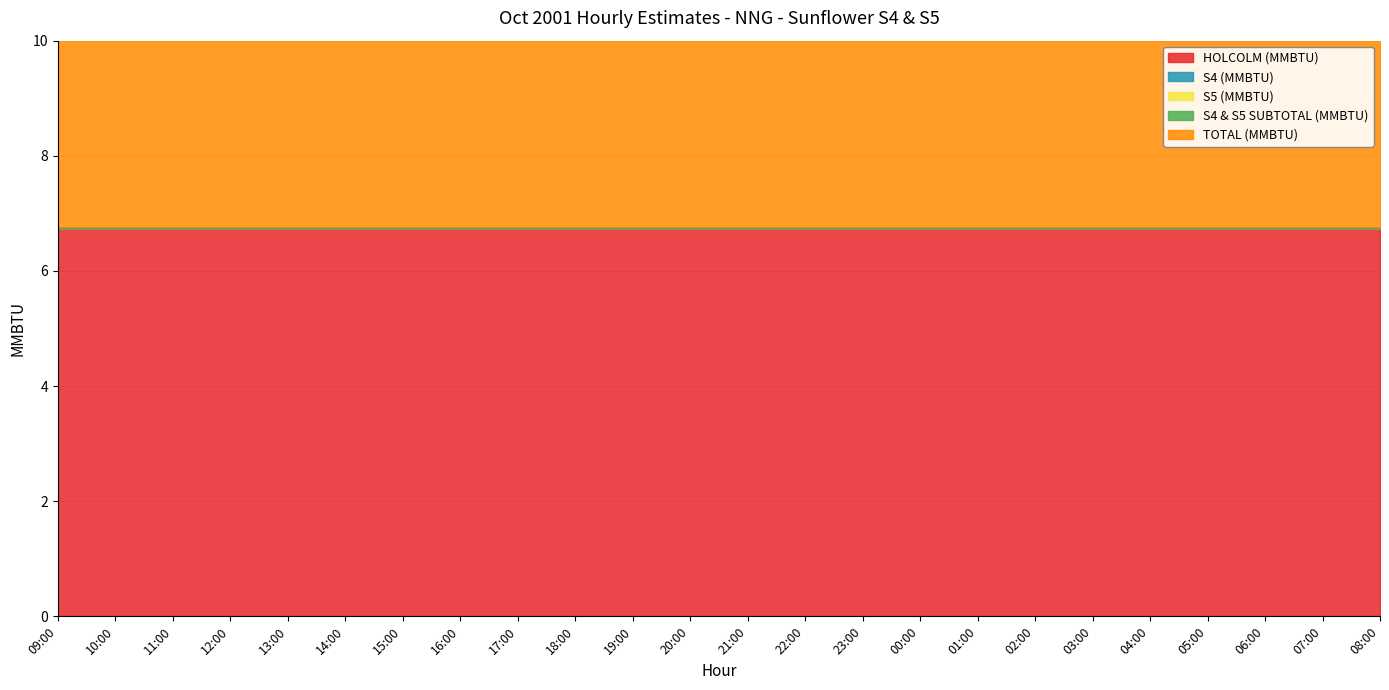

Which series has the largest total across all categories?

HOLCOLM (MMBTU)